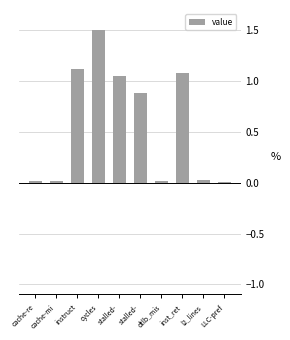

What is the sum of all values?

5.7